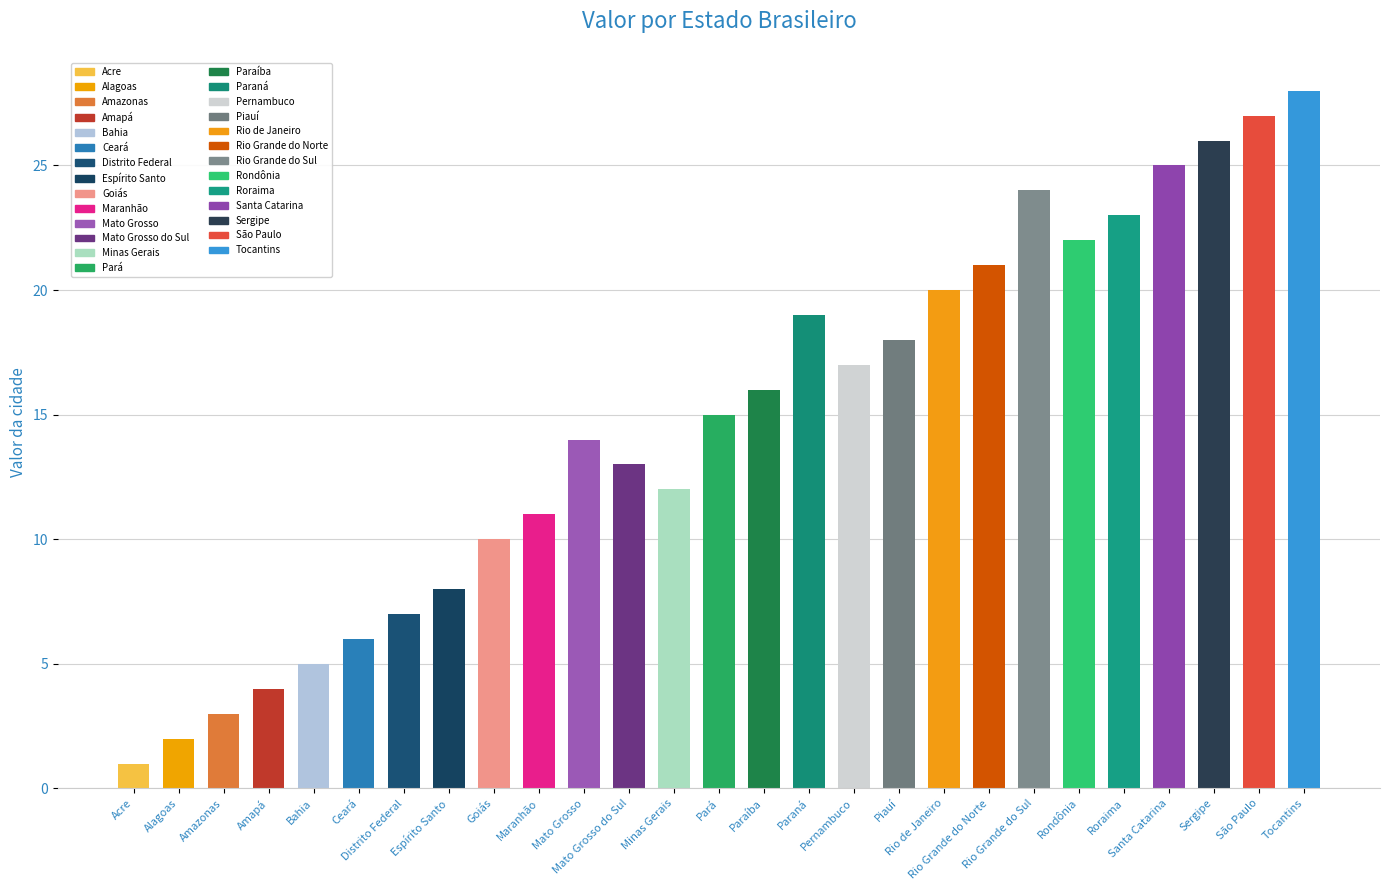

Reading right to left, extract all data points from this chart.

Tocantins=28	São Paulo=27	Sergipe=26	Santa Catarina=25	Roraima=23	Rondônia=22	Rio Grande do Sul=24	Rio Grande do Norte=21	Rio de Janeiro=20	Piauí=18	Pernambuco=17	Paraná=19	Paraíba=16	Pará=15	Minas Gerais=12	Mato Grosso do Sul=13	Mato Grosso=14	Maranhão=11	Goiás=10	Espírito Santo=8	Distrito Federal=7	Ceará=6	Bahia=5	Amapá=4	Amazonas=3	Alagoas=2	Acre=1